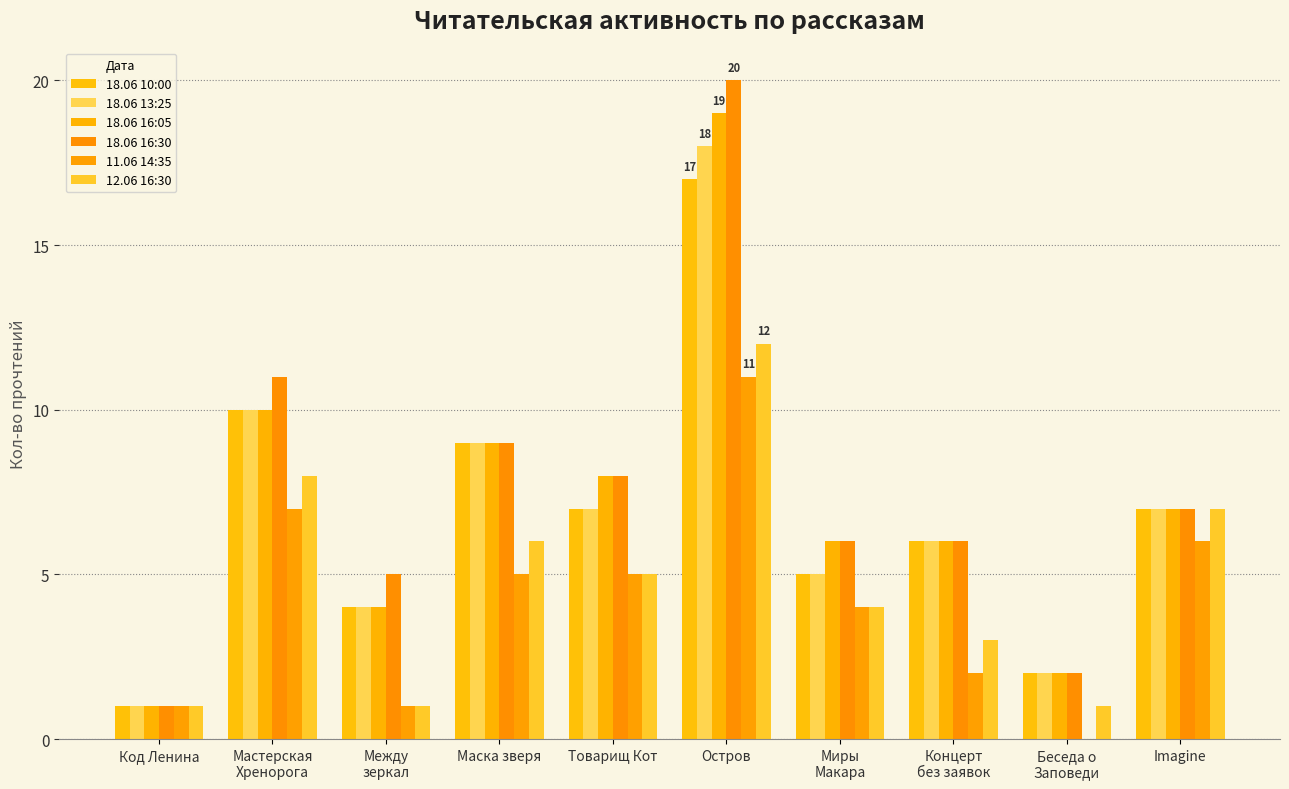

Which series changed the most between Между
зеркал and Миры
Макара?

11.06 14:35